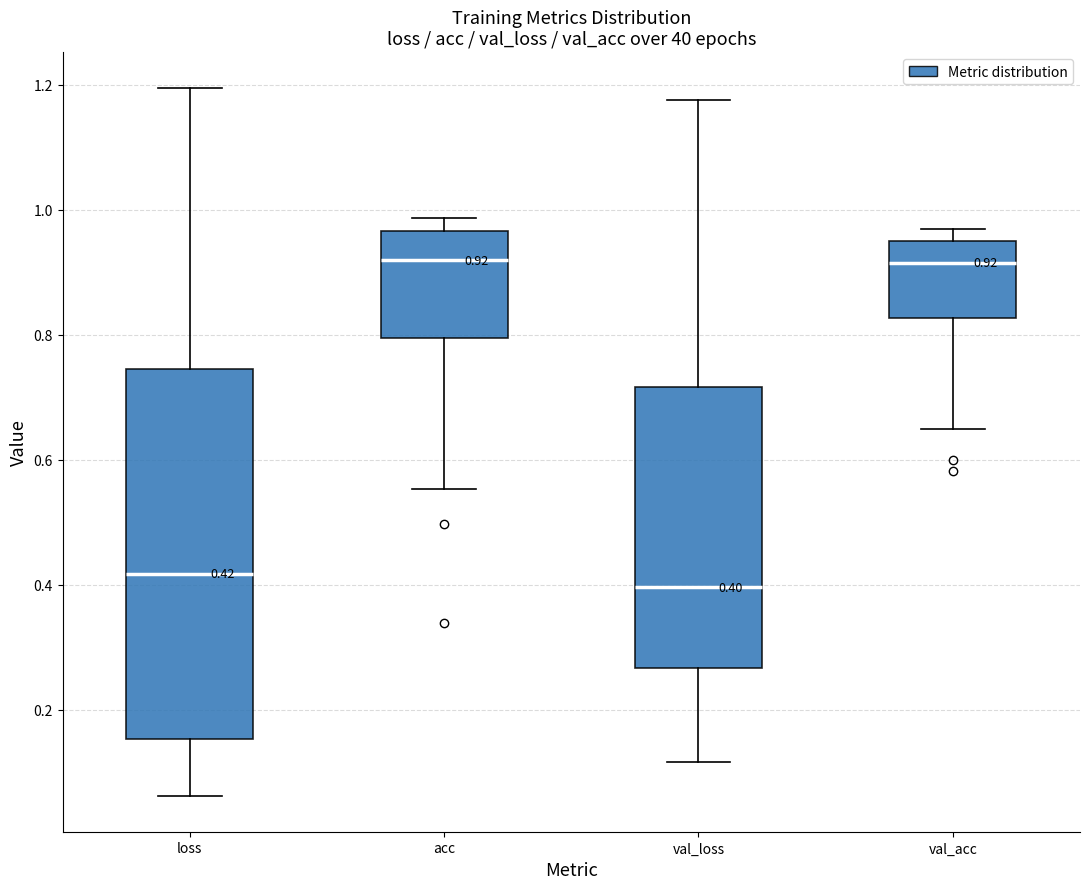

Comparing the boxes themselves (not the whiskers), which one is the tallest?

loss